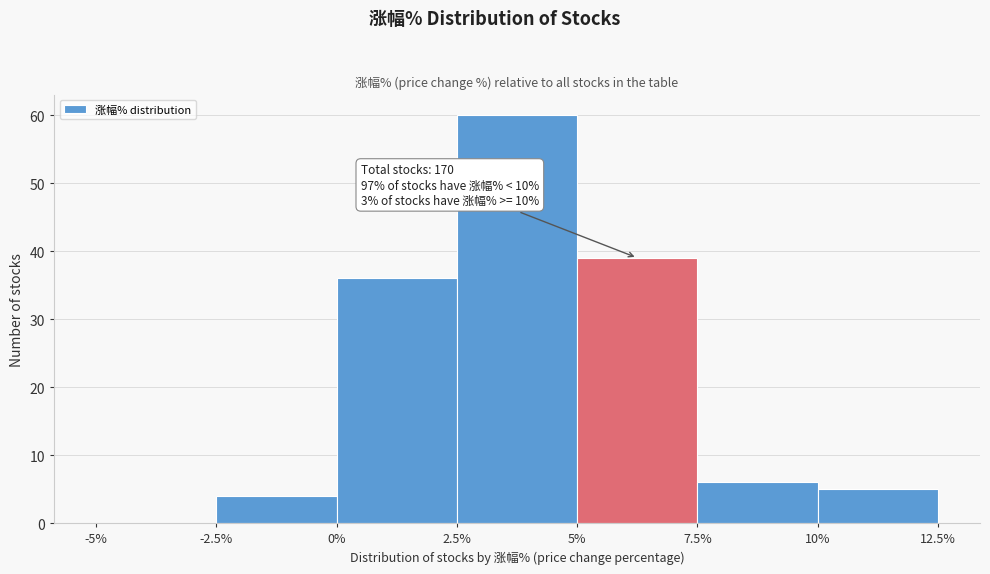

Which range on the x-axis has the tallest bar?

2.5% to 5%